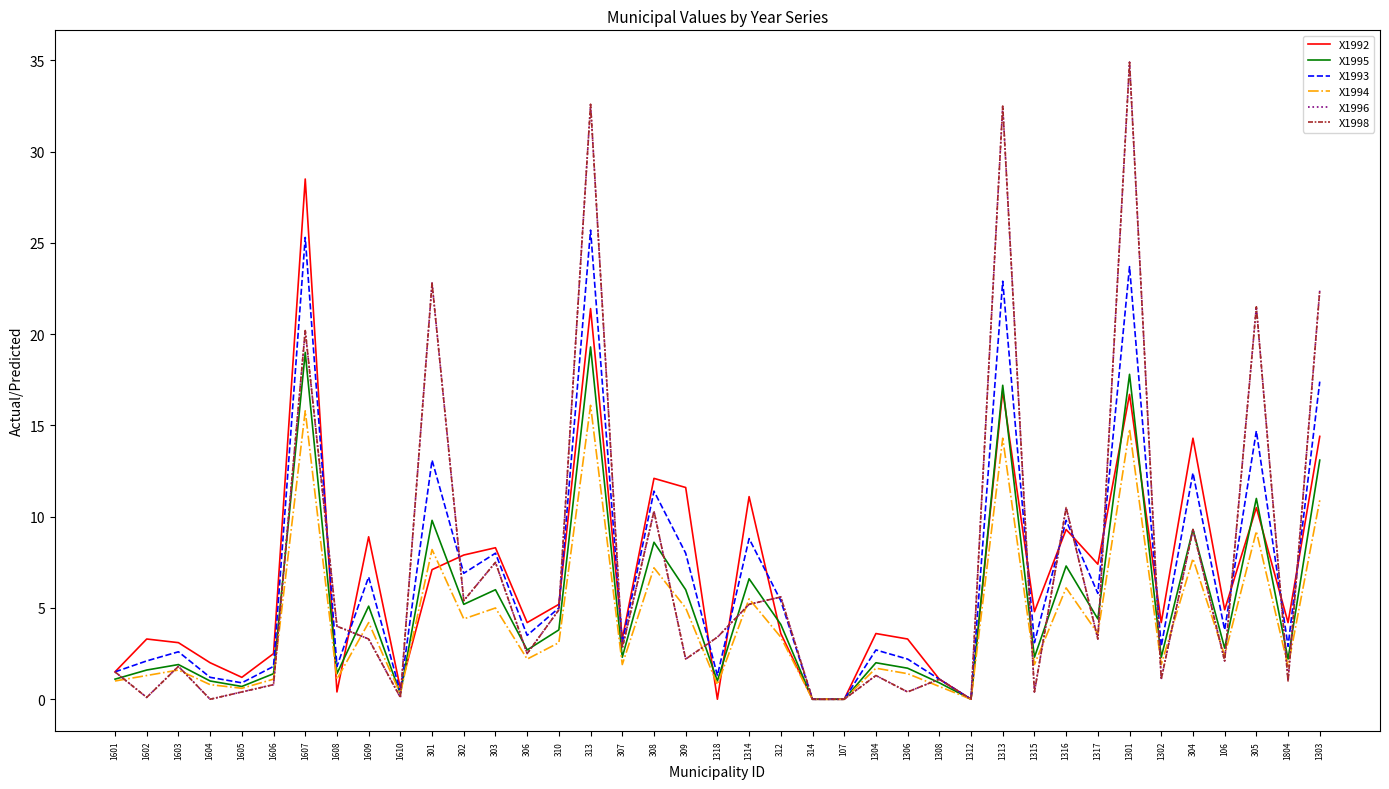

What is the average value of the X1995 series?

5.2